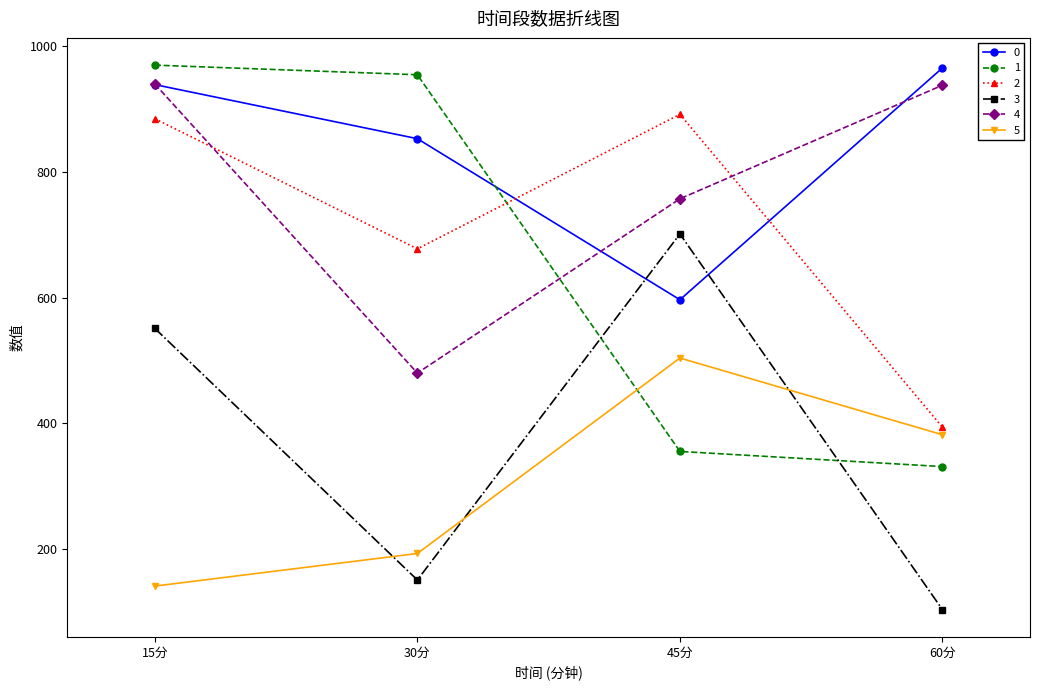

How many times do 2 and 4 cross each other?

2